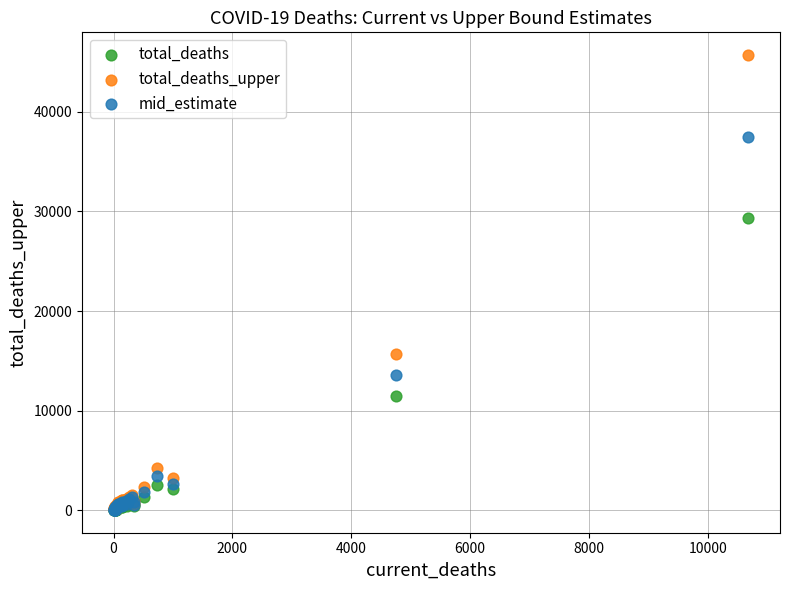

In the total_deaths_upper series, what Y value is closest to 22885?

15703.0